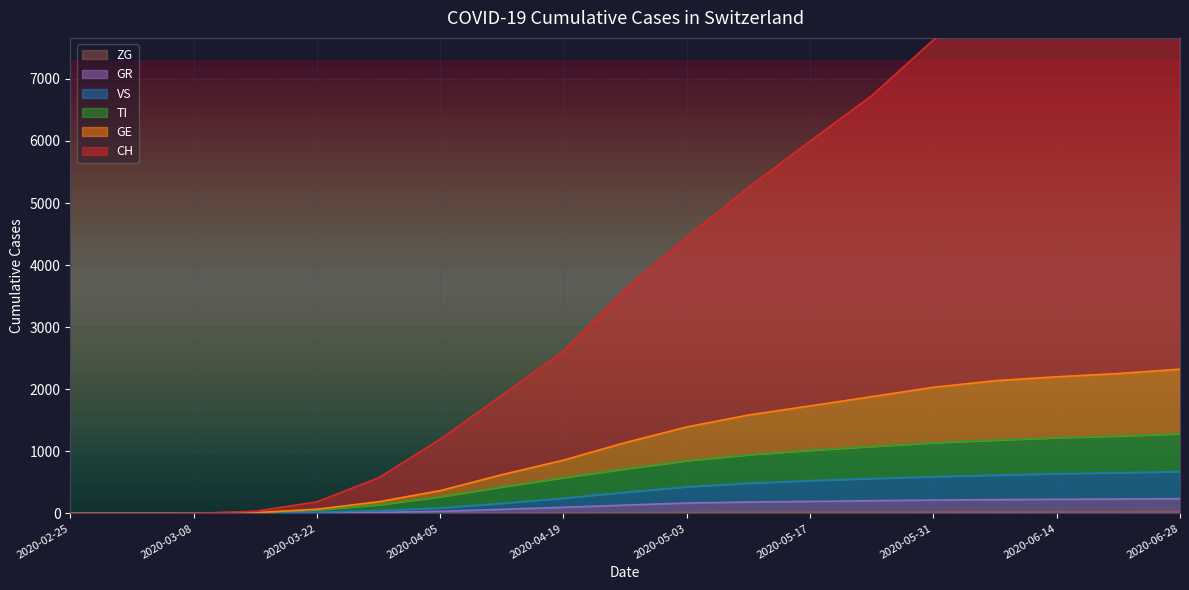

True or false: GE has more than 0 interior local peaks.

False